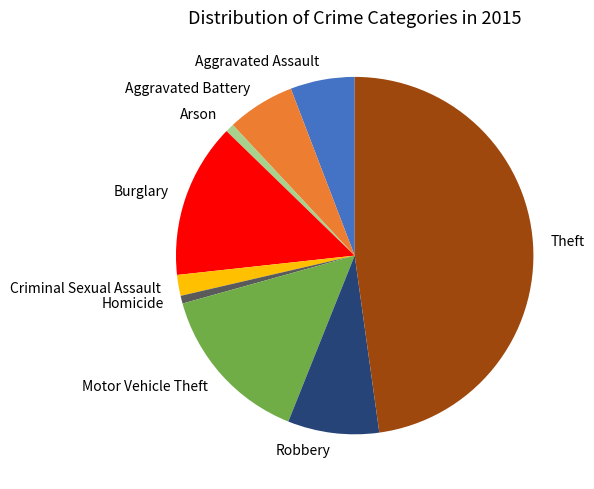

True or false: Homicide accounts for 1% of the total.

True